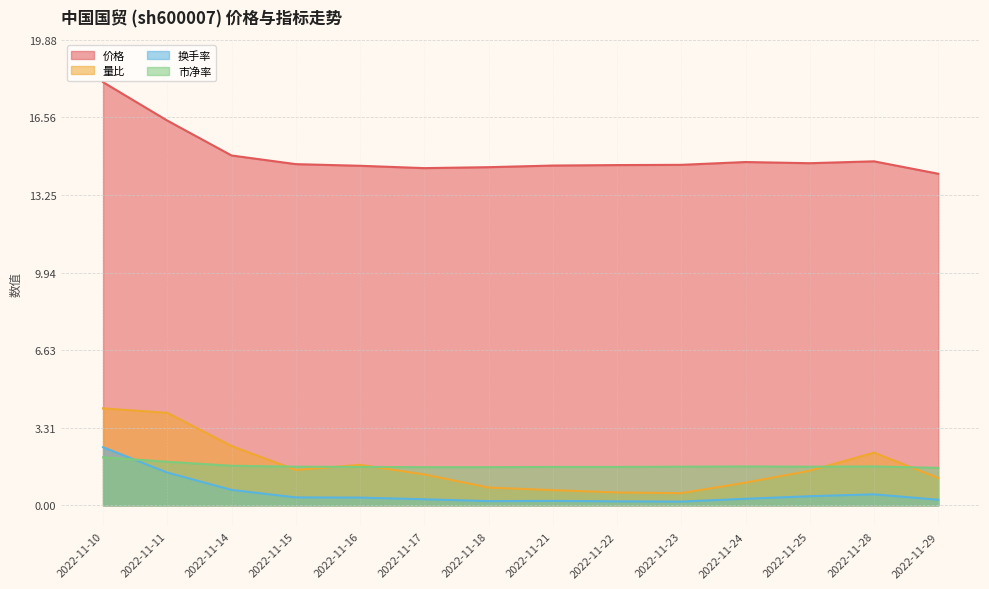

What value does the 价格 series have at 2022-11-23?

14.5